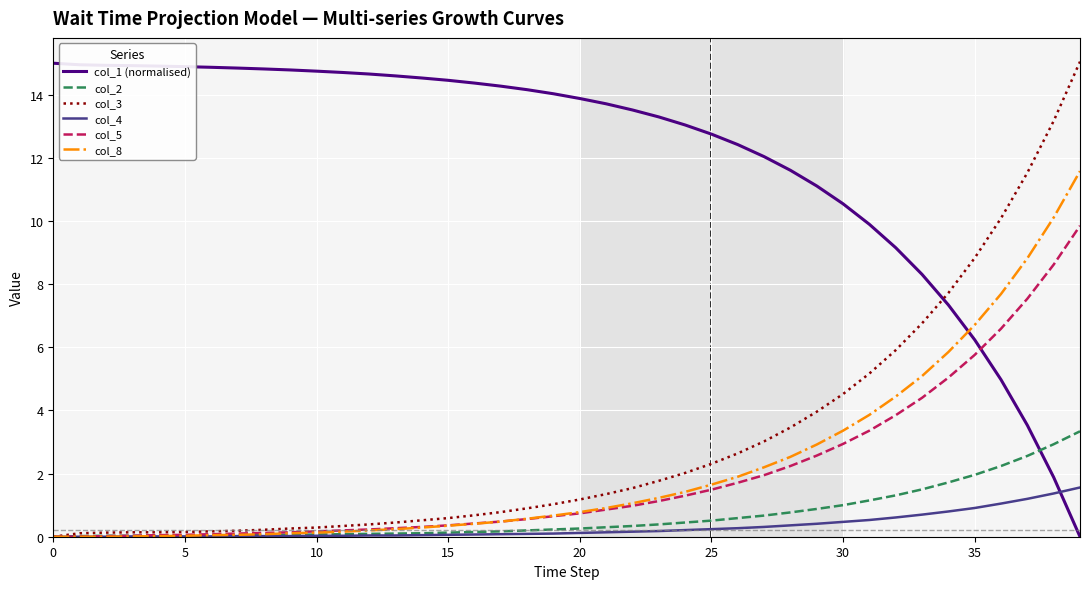

True or false: col_5 and col_1 (normalised) intersect in this chart.

True